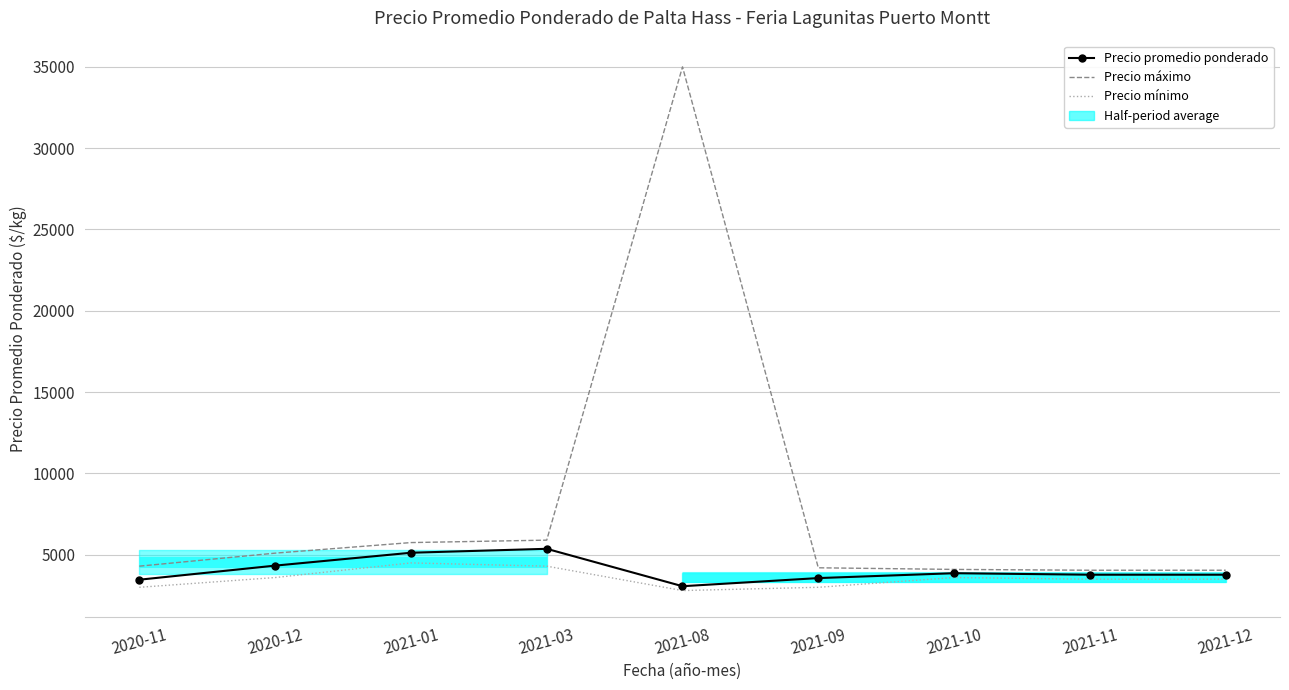

Which series has the largest range (max minus min)?

Precio máximo